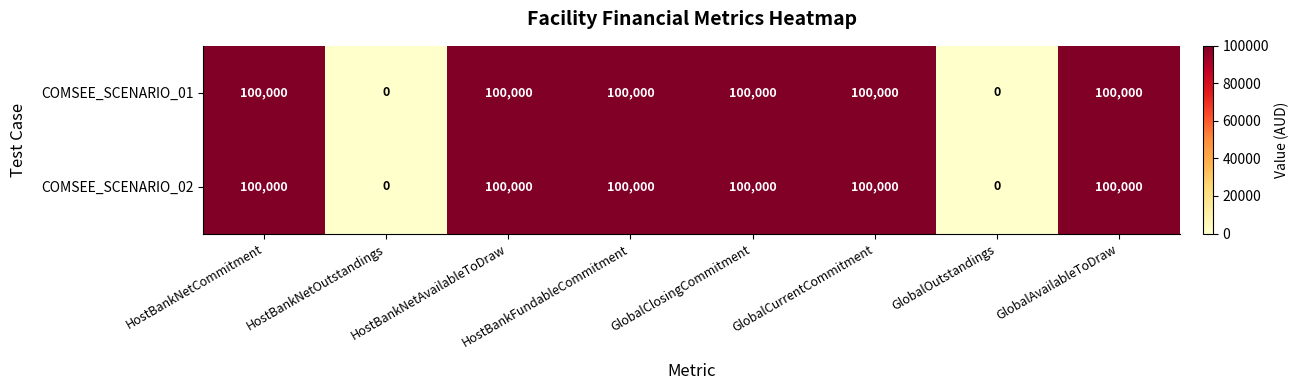

Is the value of COMSEE_SCENARIO_01 at GlobalAvailableToDraw greater than the value of COMSEE_SCENARIO_02 at GlobalOutstandings?

Yes